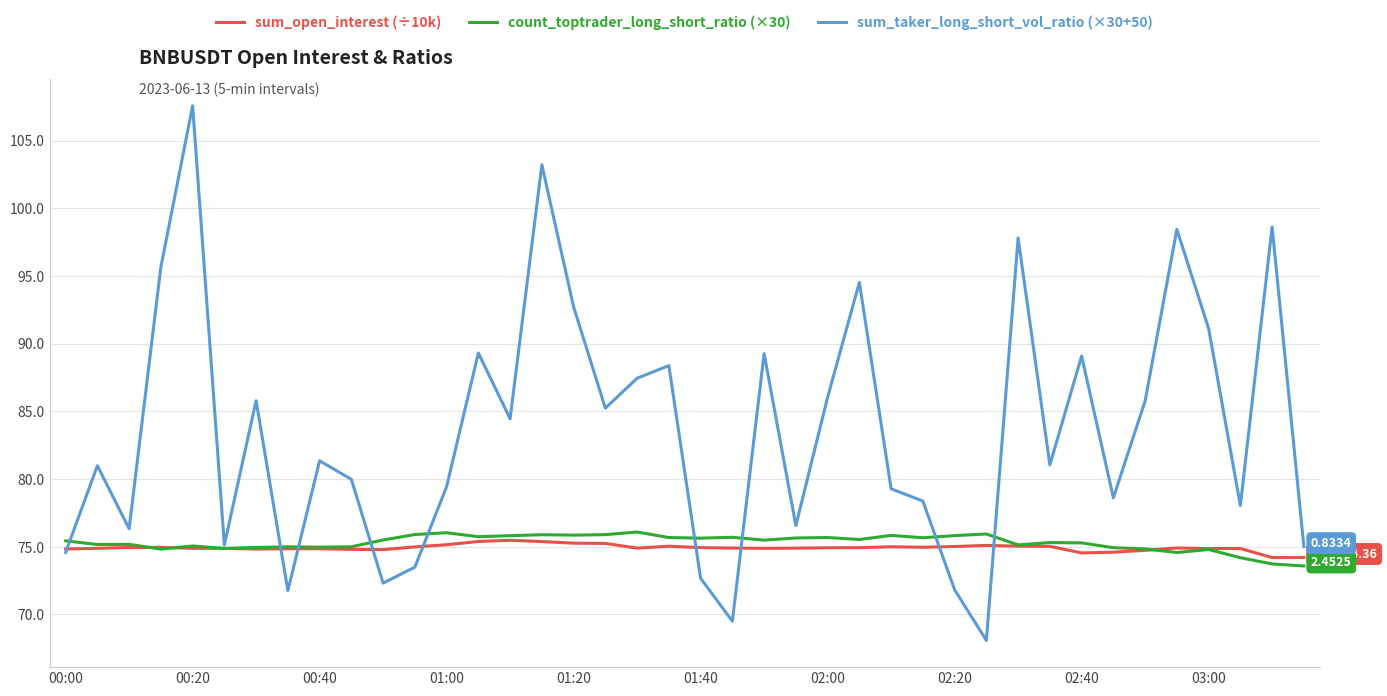

Which series has the widest spread of values?

sum_taker_long_short_vol_ratio (×30+50)